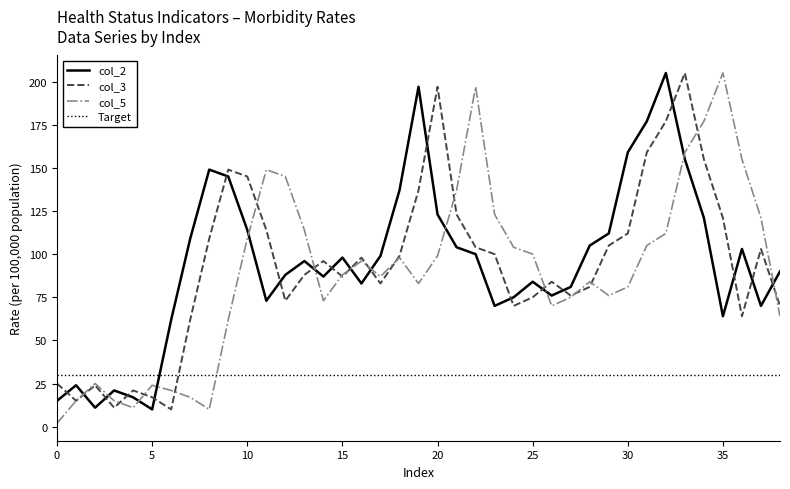

How many lines are shown in the chart?

4